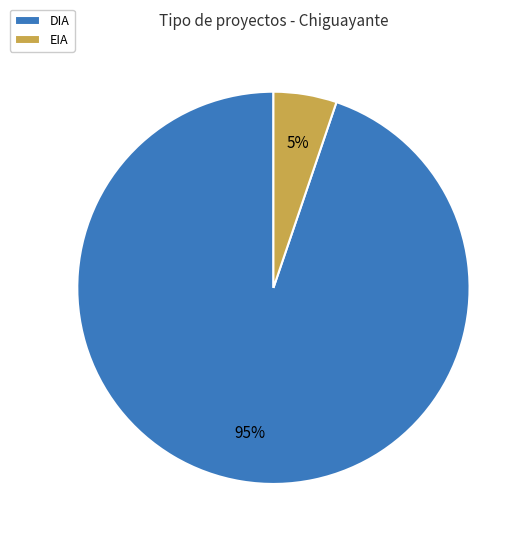

True or false: DIA accounts for 82% of the total.

False